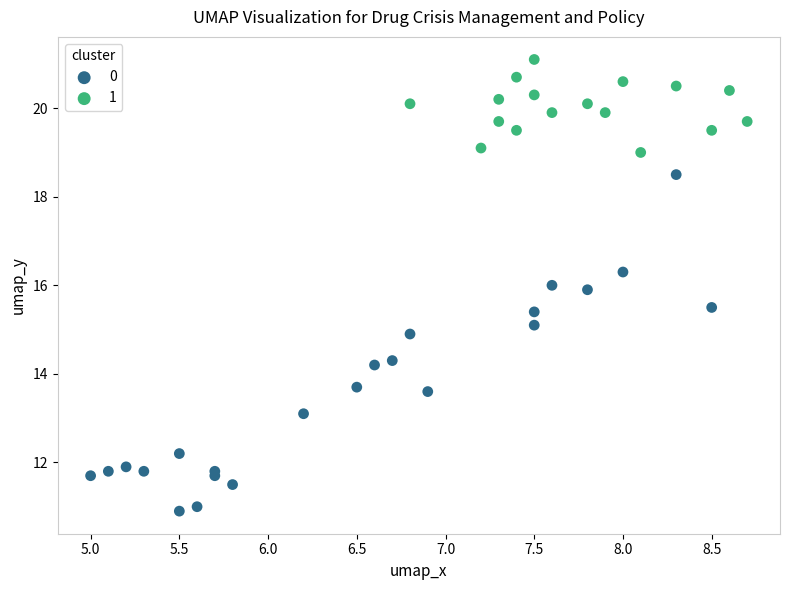

Which series contains the lowest Y value?

0